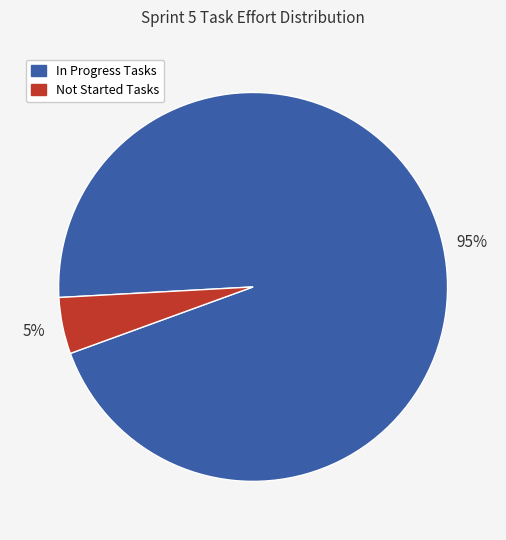

Is there a majority slice in this chart?

Yes